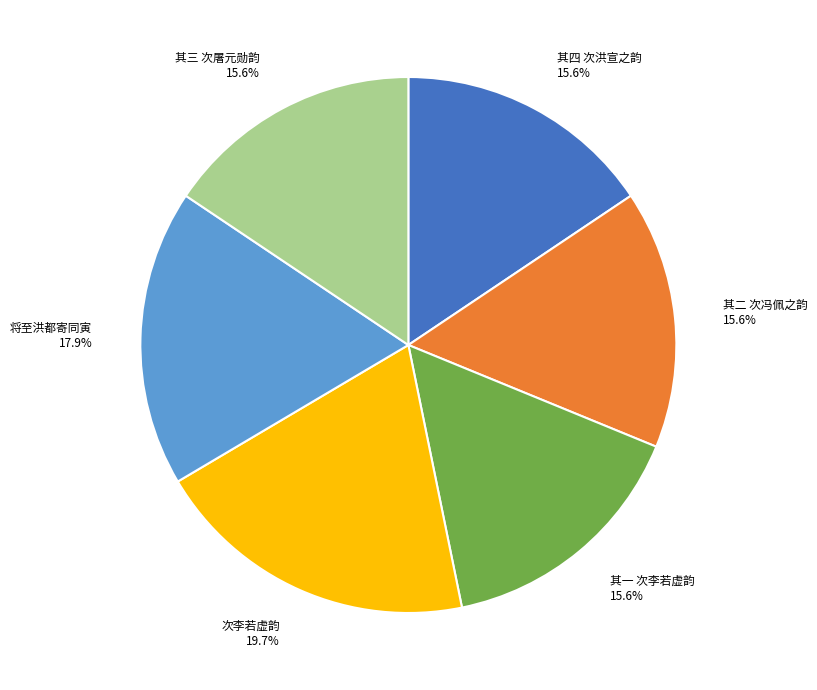

Is 次李若虚韵 the majority of the pie?

No